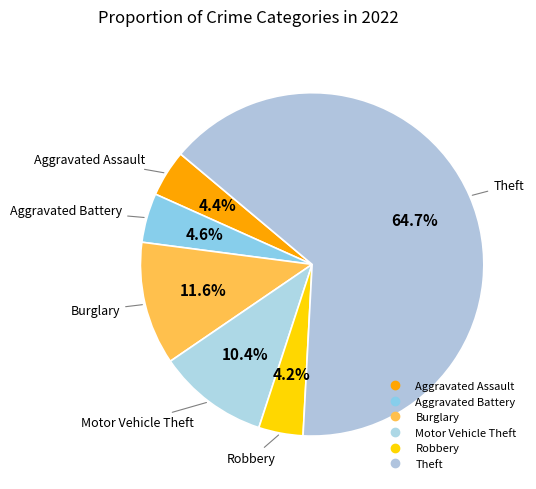

Which category has the biggest portion of the pie?

Theft